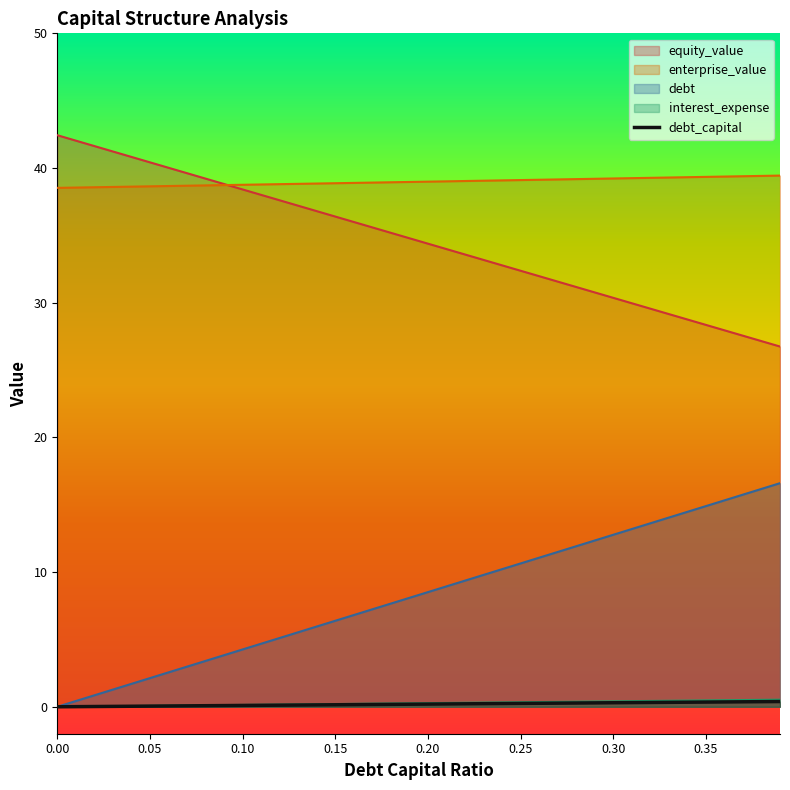

How many values in the equity_value series exceed 34?

21